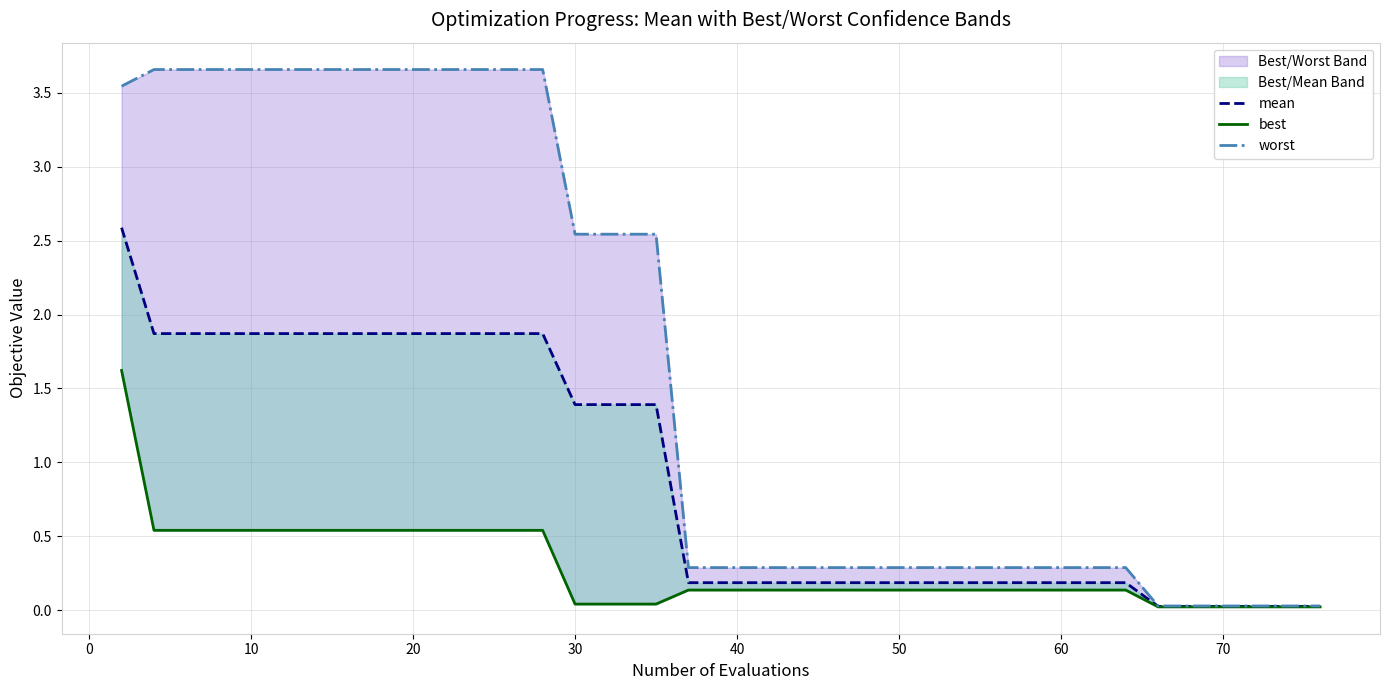

Reading left to right, what are all the values shown in this chart?

mean: 2.6	1.9	1.9	1.9	1.9	1.9	1.9	1.9	1.9	1.9	1.9	1.9	1.9	1.9	1.4	1.4	1.4	1.4	0.2	0.2	0.2	0.2	0.2	0.2	0.2	0.2	0.2	0.2	0.2	0.2	0.2	0.2	0.2	0.0	0.0	0.0	0.0	0.0	0.0	0.0
best: 1.6	0.5	0.5	0.5	0.5	0.5	0.5	0.5	0.5	0.5	0.5	0.5	0.5	0.5	0.0	0.0	0.0	0.0	0.1	0.1	0.1	0.1	0.1	0.1	0.1	0.1	0.1	0.1	0.1	0.1	0.1	0.1	0.1	0.0	0.0	0.0	0.0	0.0	0.0	0.0
worst: 3.5	3.7	3.7	3.7	3.7	3.7	3.7	3.7	3.7	3.7	3.7	3.7	3.7	3.7	2.5	2.5	2.5	2.5	0.3	0.3	0.3	0.3	0.3	0.3	0.3	0.3	0.3	0.3	0.3	0.3	0.3	0.3	0.3	0.0	0.0	0.0	0.0	0.0	0.0	0.0